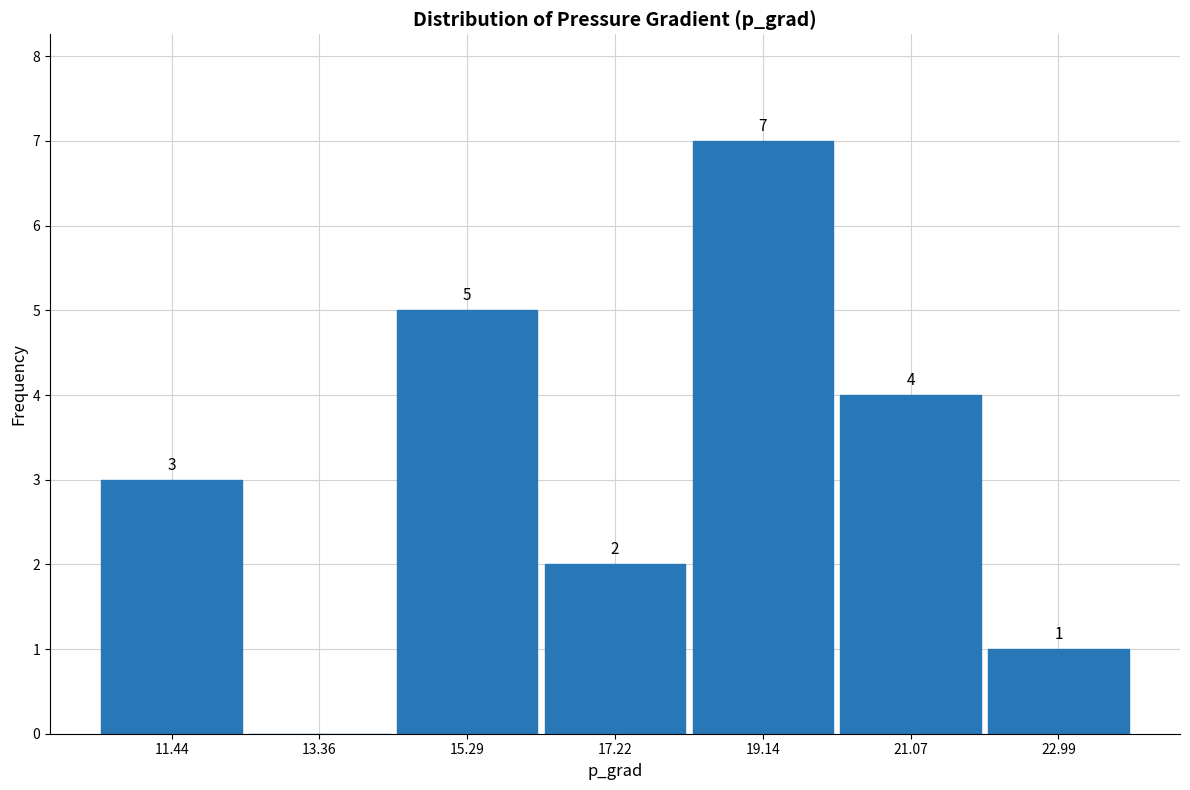

Which range on the x-axis has the tallest bar?

18.2 to 20.2